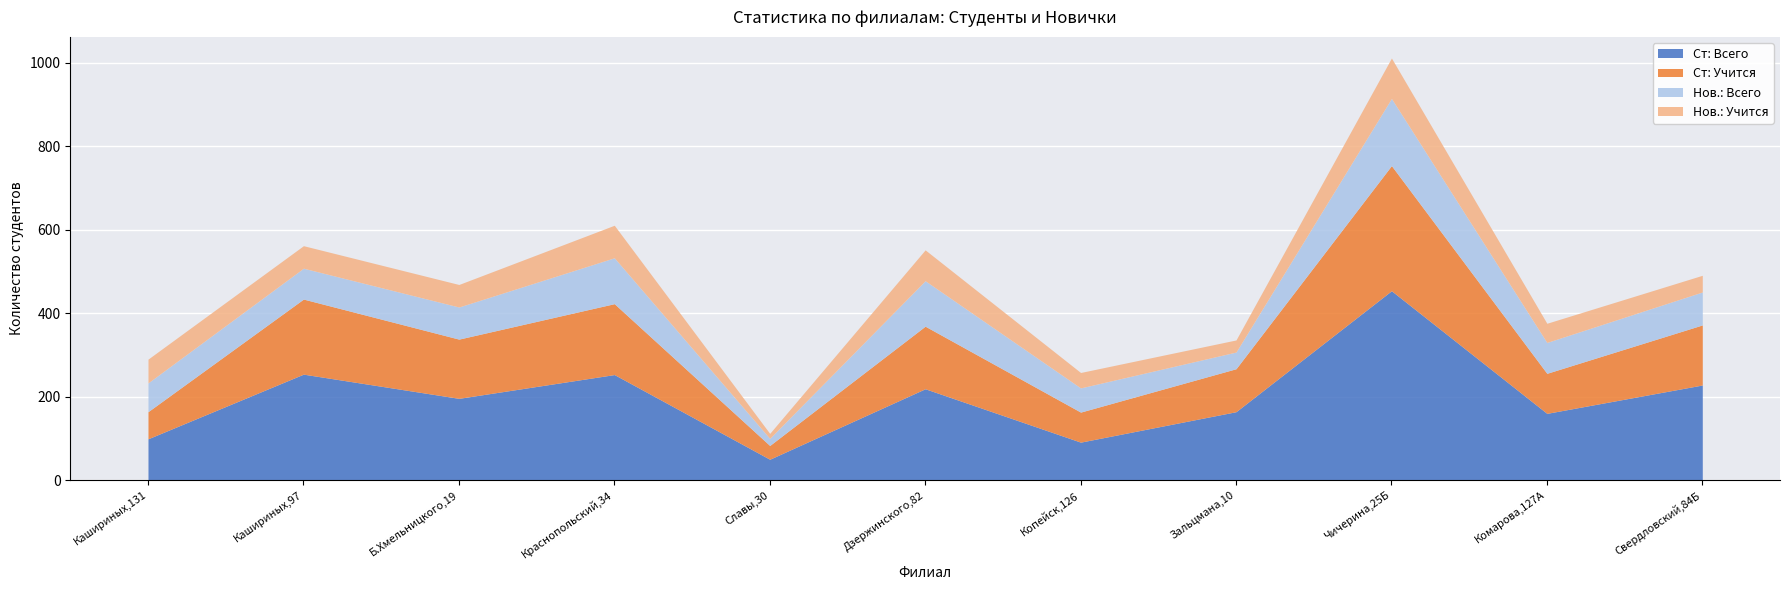

True or false: Ст: Учится and Ст: Всего cross at least once.

False